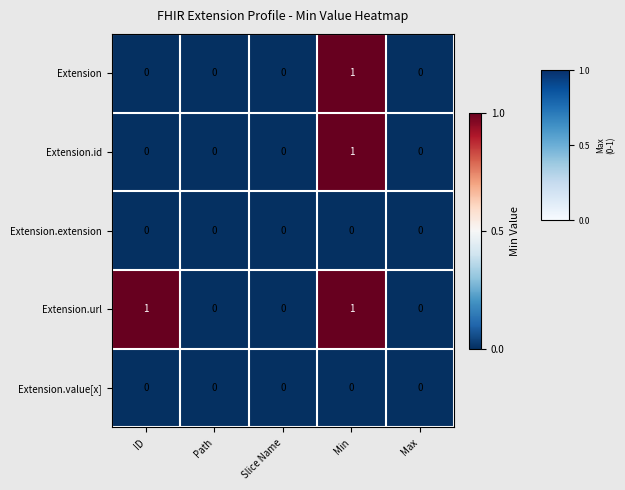

Count the Extension.url values in the range 0 to 1.

5